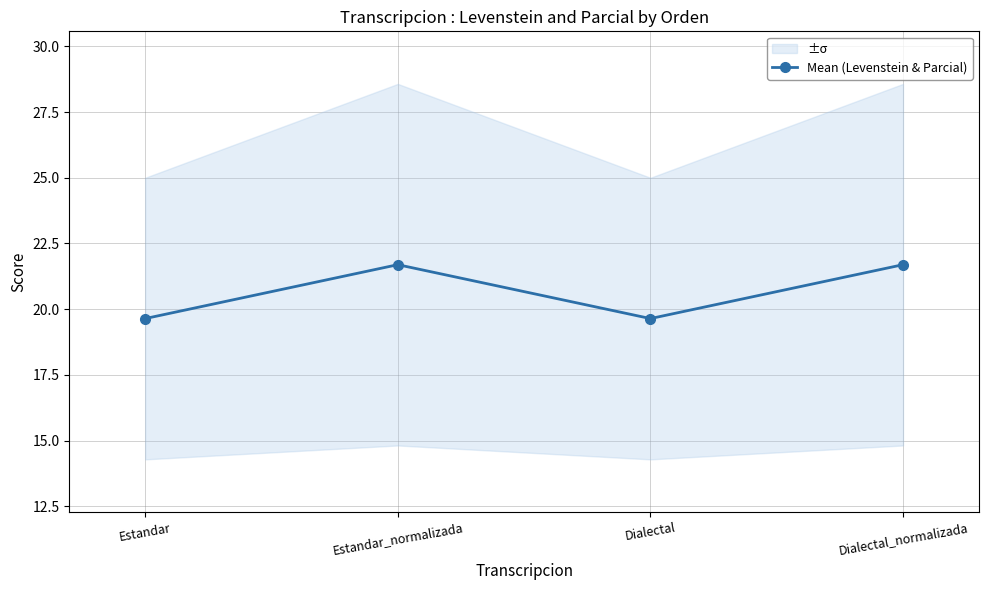

True or false: the data shows 8.1 at Dialectal.

False